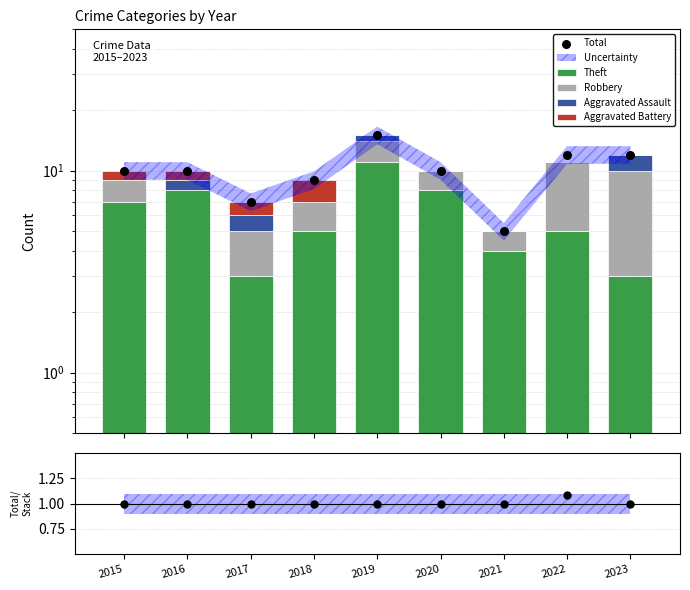

At which category is the sum across all series the highest?

2019